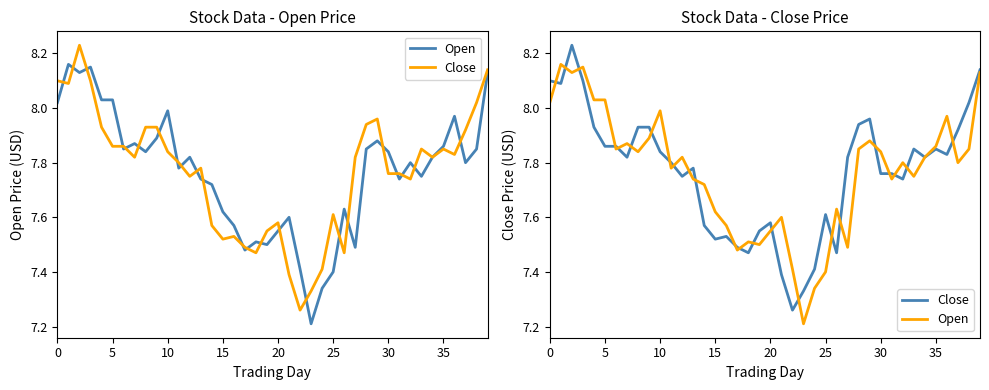

At which category does the chart reach its minimum across all series?

23